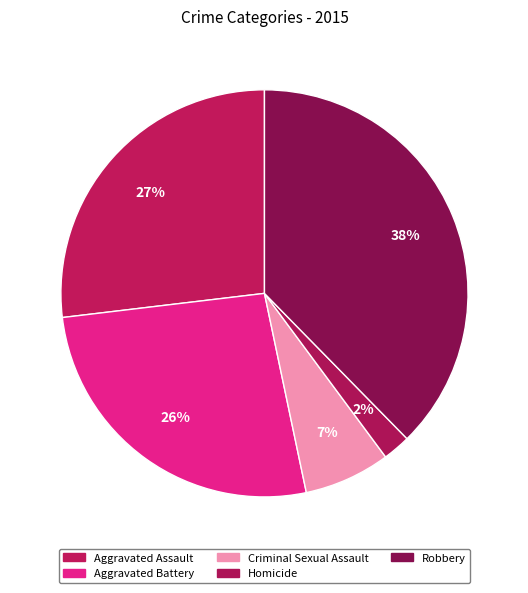

Which slice is the smallest?

Homicide